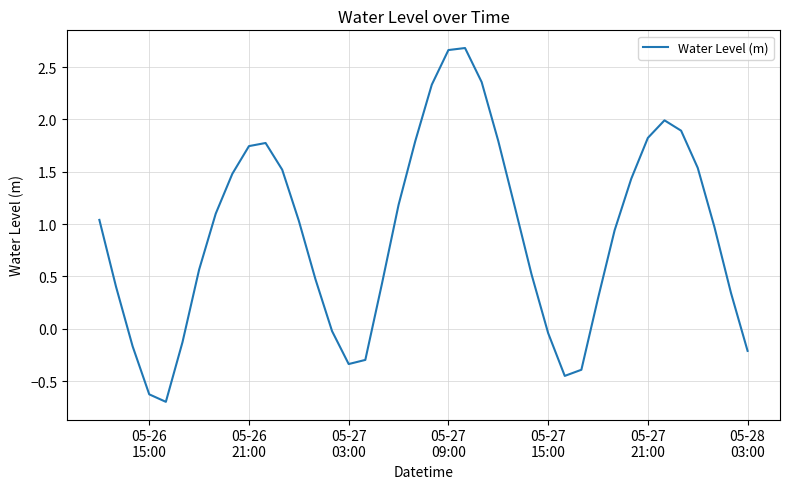

What is the difference between the maximum and minimum values?

3.4